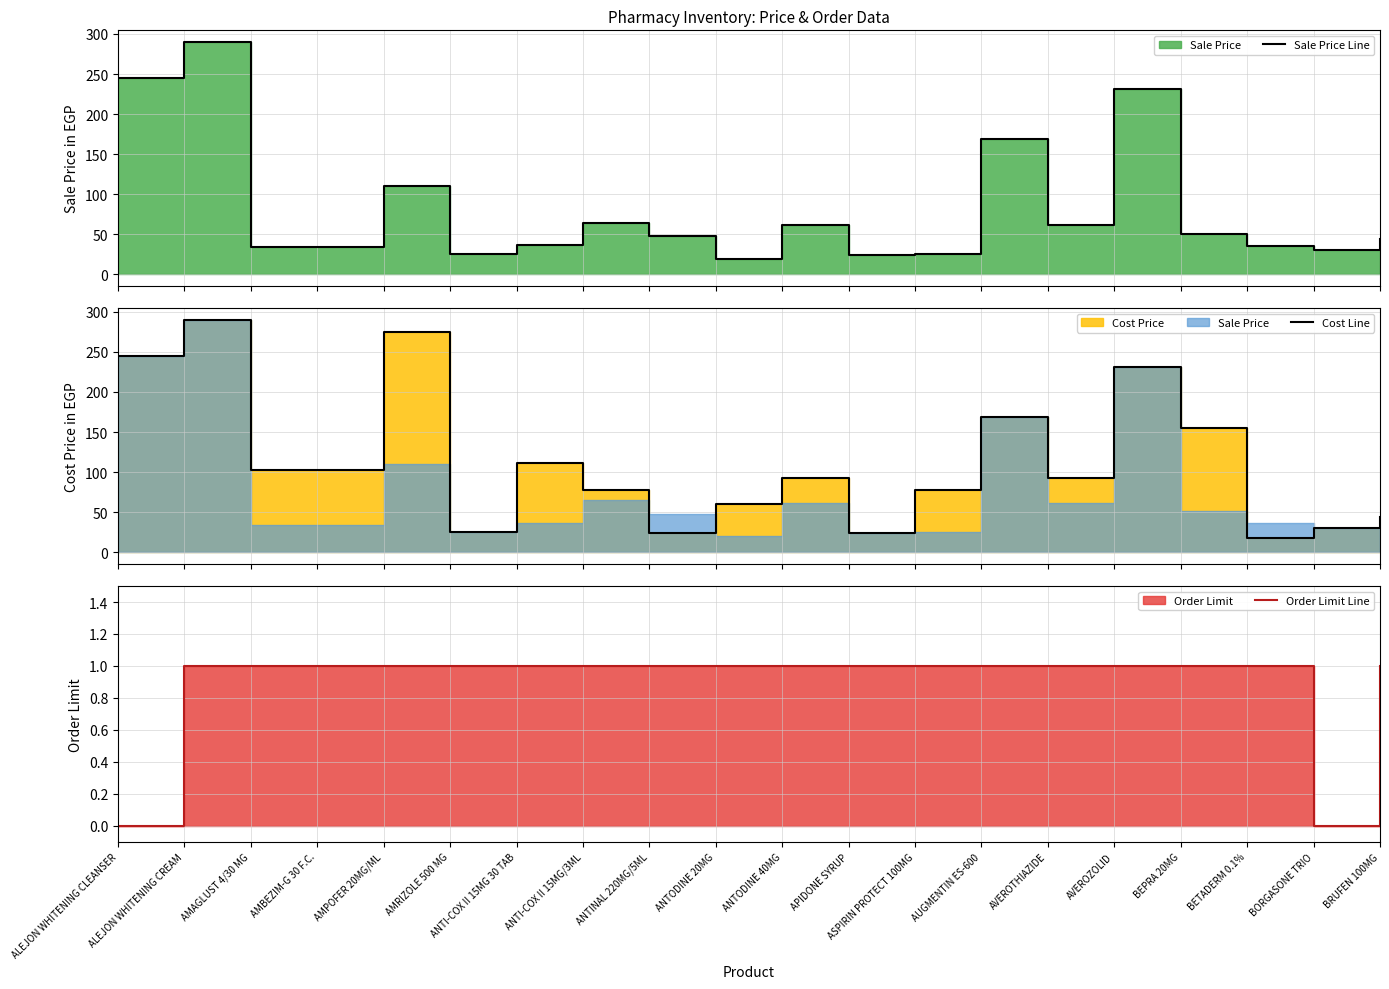

What is the value of the Sale Price Line point at the 17th from the left?

51.0